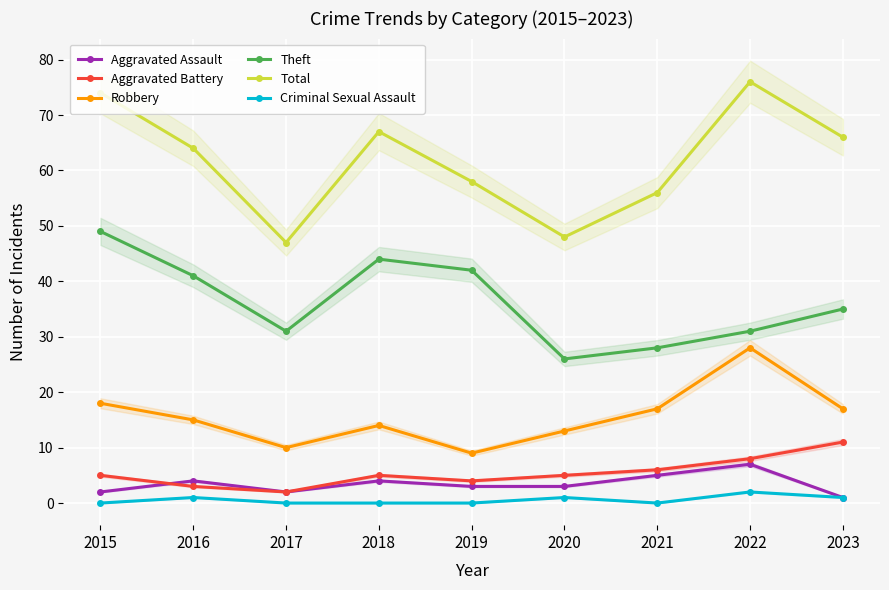

What is the difference between the Aggravated Assault values at 2023 and 2015?

1